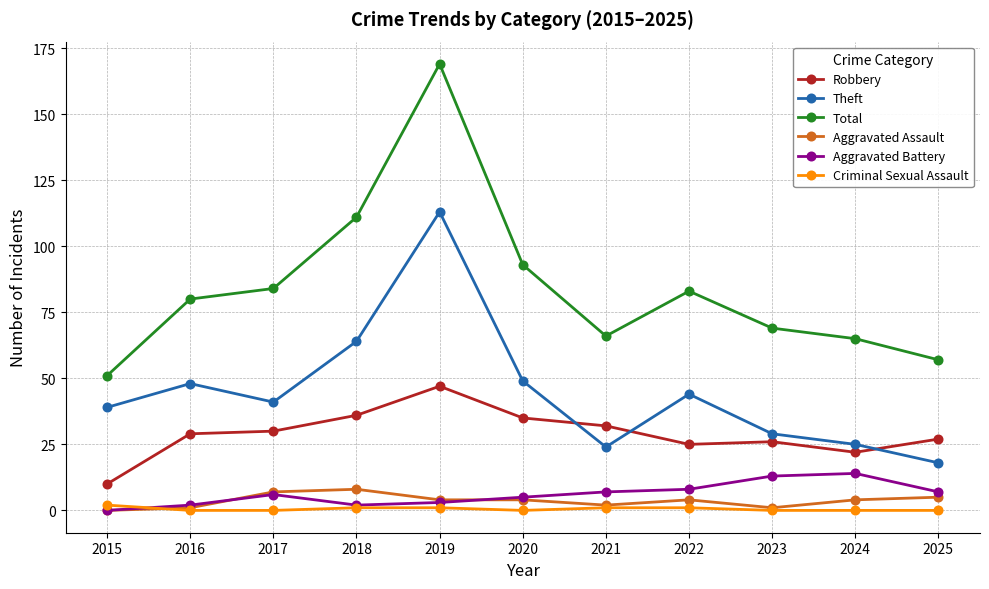

What are all the series names shown in the legend?

Robbery, Theft, Total, Aggravated Assault, Aggravated Battery, Criminal Sexual Assault